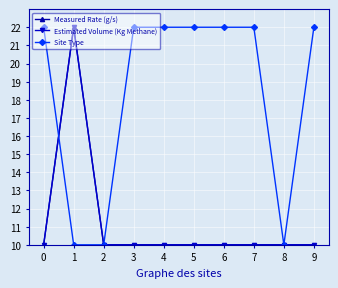

Is this an area chart (filled region under the line)?

No